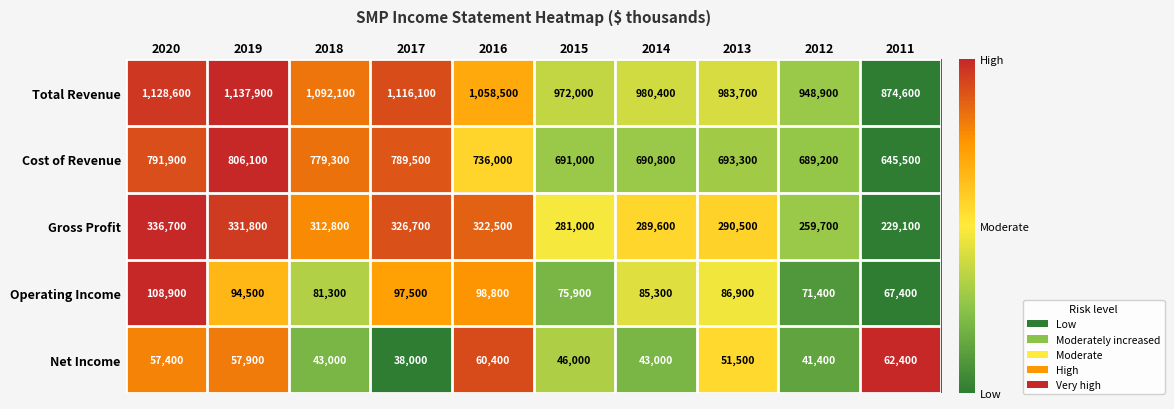

Between 2016 and 2012, which series saw the biggest shift?

Total Revenue